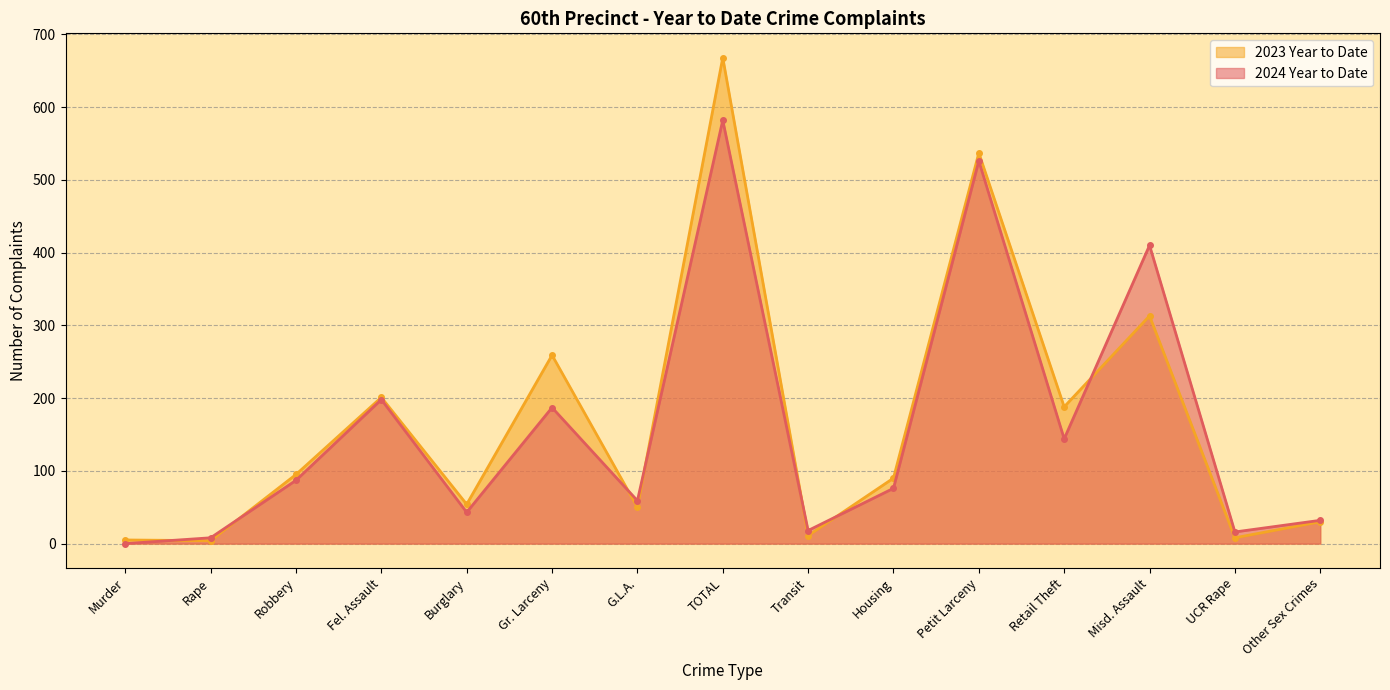

Where does the 2024 Year to Date series first go above 76?

Robbery